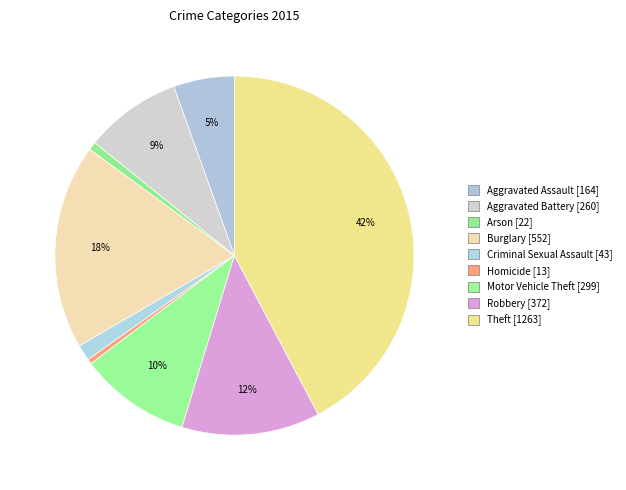

How many segments does this pie chart have?

9